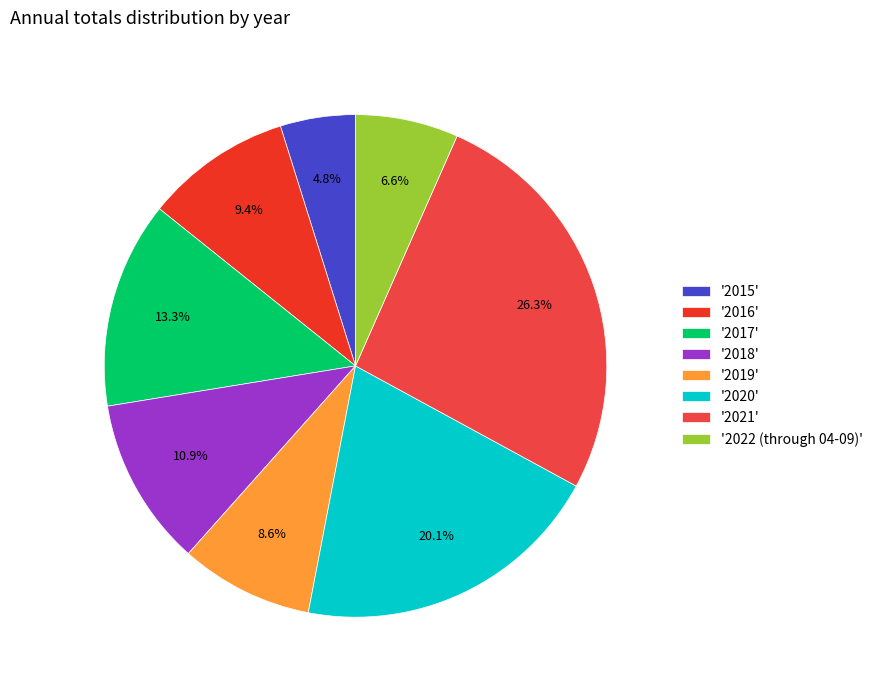

Count the number of slices in the pie.

8